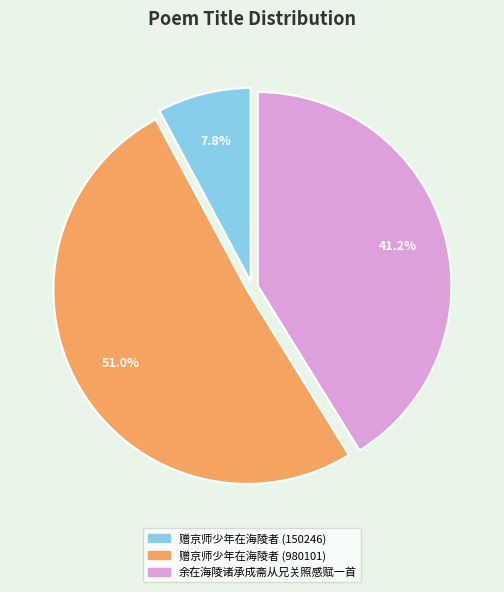

To the nearest percent, what is the average slice percentage?

33%